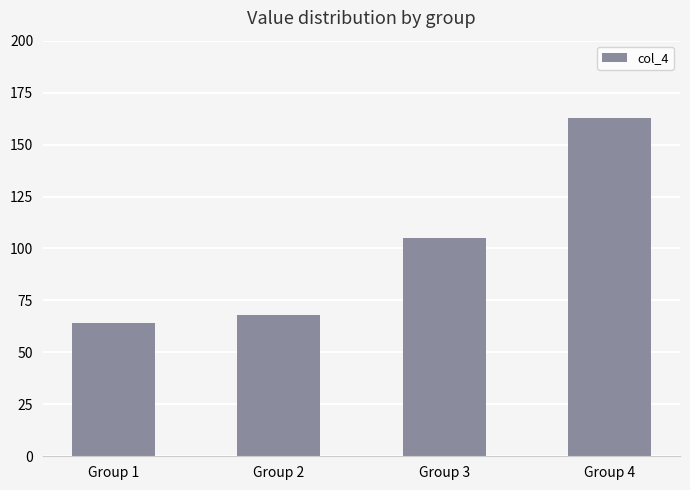

Approximately how many times larger is the value at Group 2 compared to Group 1?

1.1